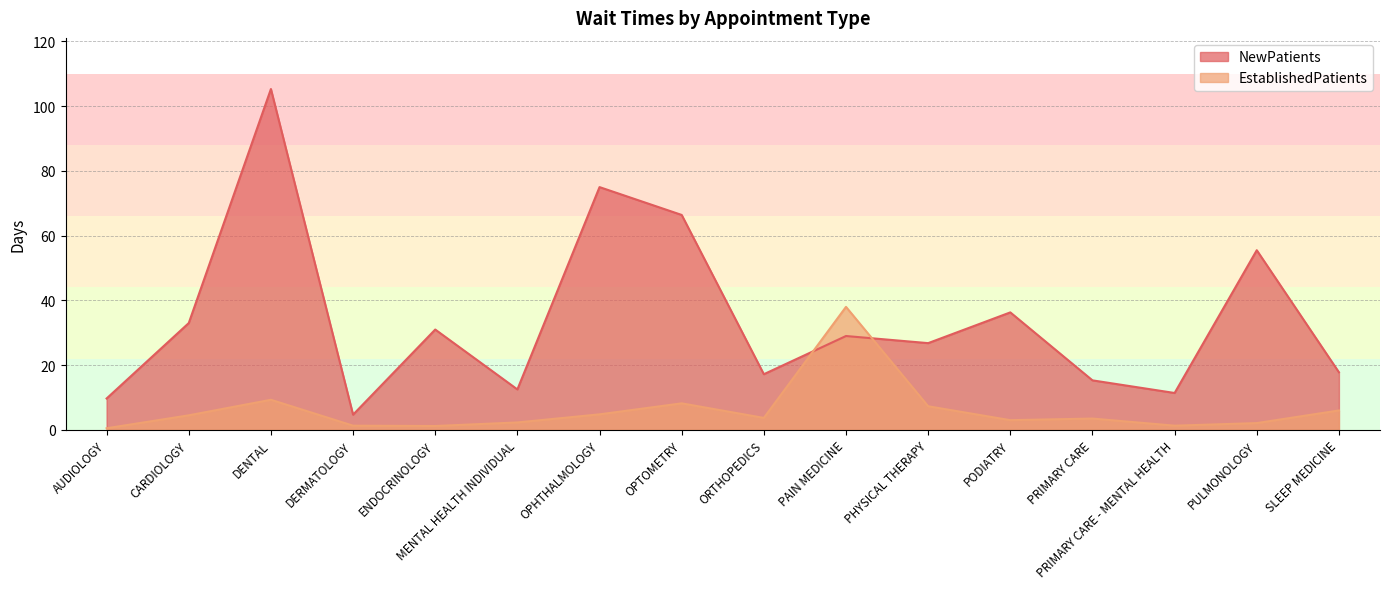

At which category does EstablishedPatients reach its first local valley?

ENDOCRINOLOGY